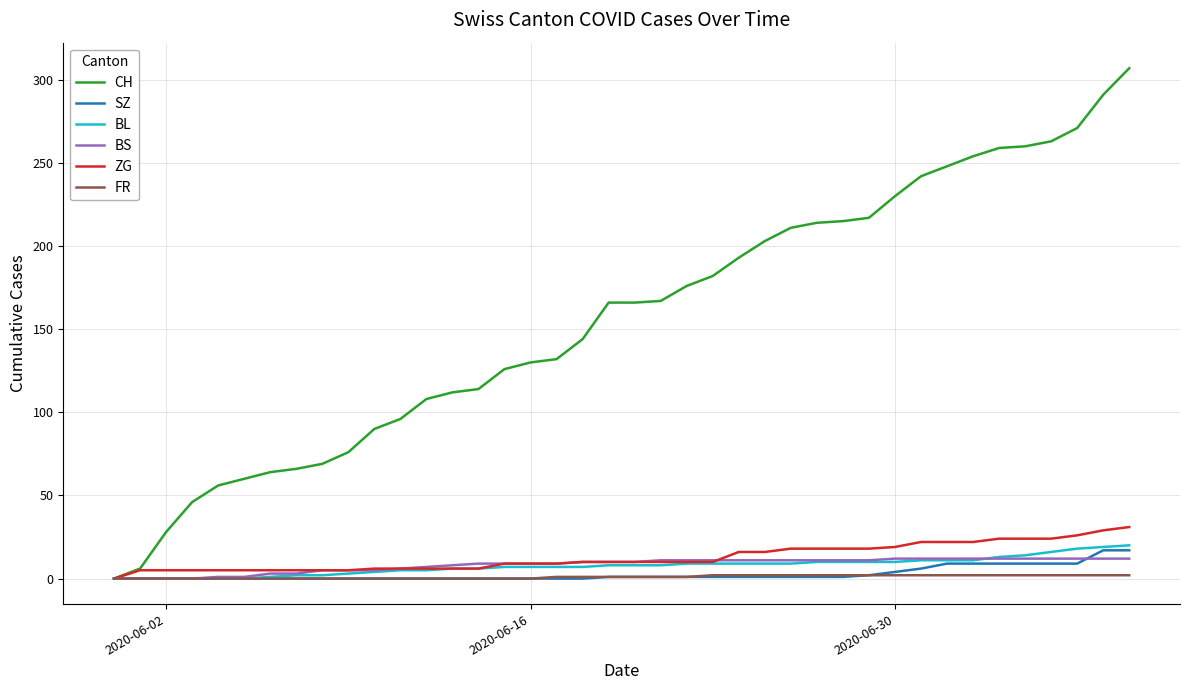

Which series has the widest spread of values?

CH